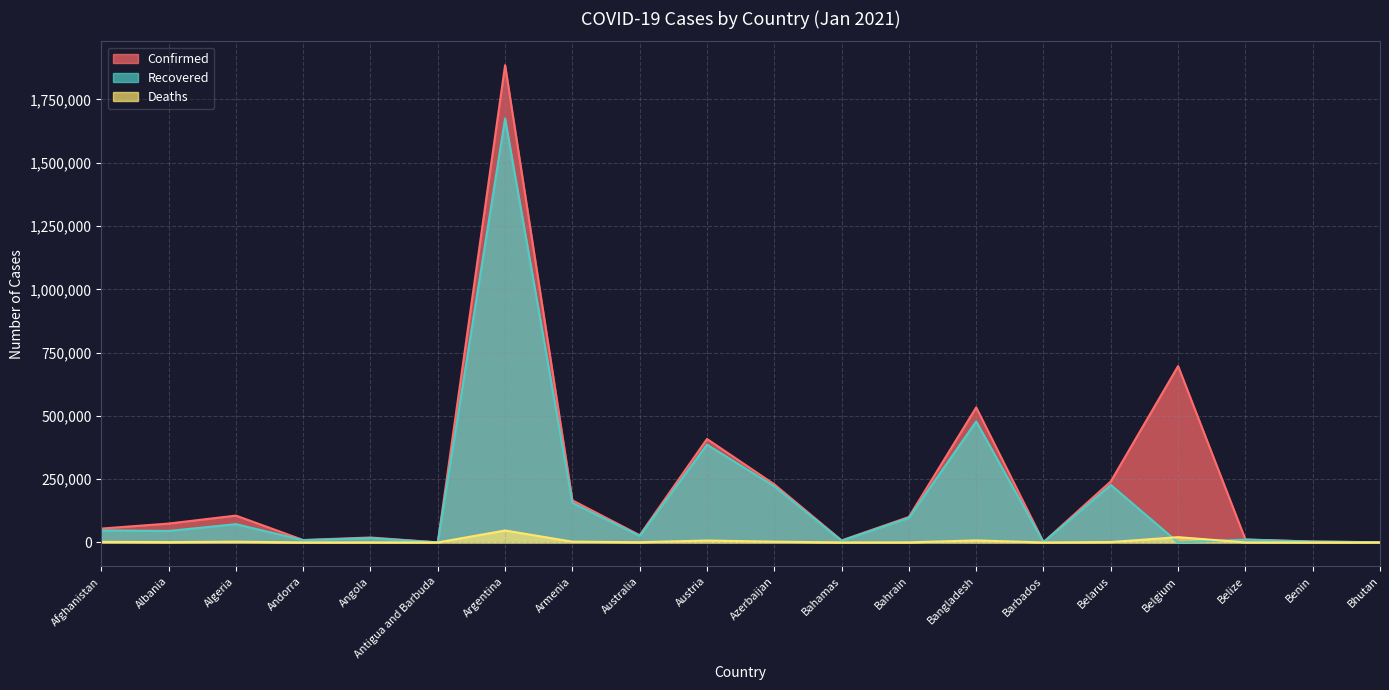

At Afghanistan, list the series in order from largest to smallest.

Confirmed, Recovered, Deaths